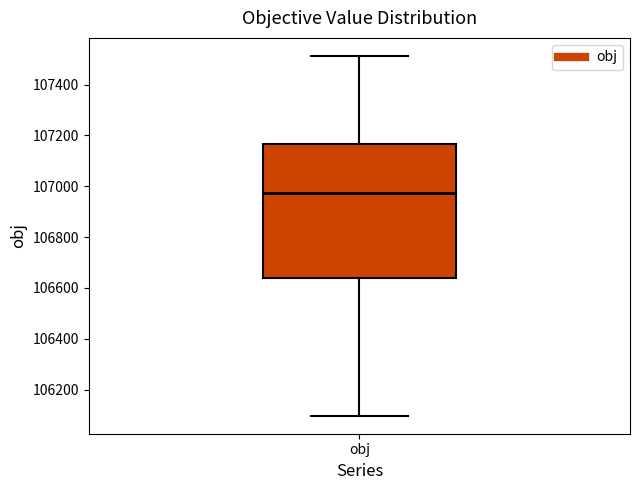

Read this box plot against the y-axis: the position of the median line, the range covered by the box, and the ends of both whiskers. The values are not printed on the chart, so give them approximately, as read against the axis.

median 106980, box 106640 to 107160, whiskers 106100 to 107520